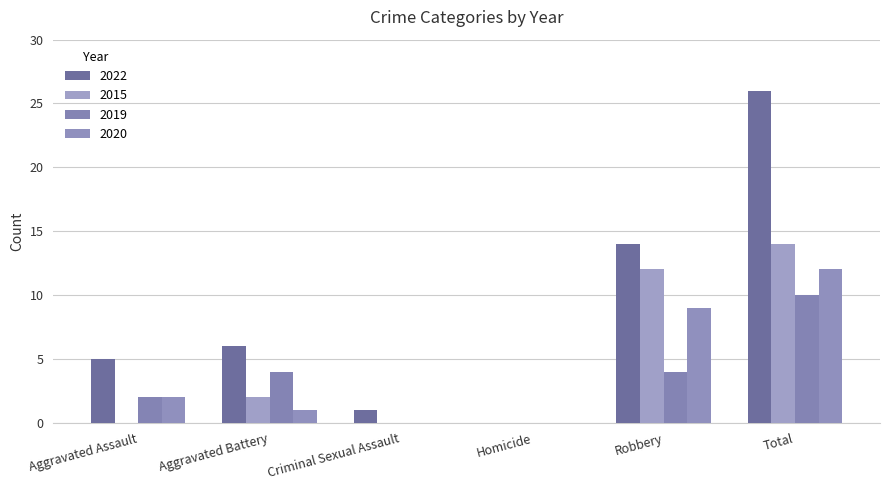

Reading left to right, what are all the values shown in this chart?

2022: Aggravated Assault=5	Aggravated Battery=6	Criminal Sexual Assault=1	Homicide=0	Robbery=14	Total=26
2015: Aggravated Assault=0	Aggravated Battery=2	Criminal Sexual Assault=0	Homicide=0	Robbery=12	Total=14
2020: Aggravated Assault=2	Aggravated Battery=1	Criminal Sexual Assault=0	Homicide=0	Robbery=9	Total=12
2019: Aggravated Assault=2	Aggravated Battery=4	Criminal Sexual Assault=0	Homicide=0	Robbery=4	Total=10